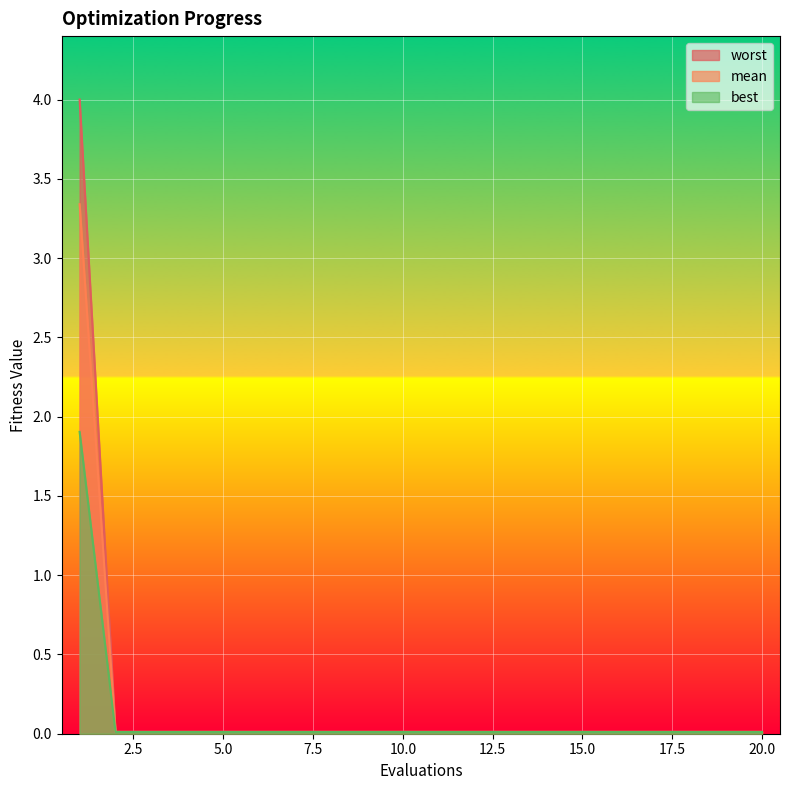

How many lines are shown in the chart?

3